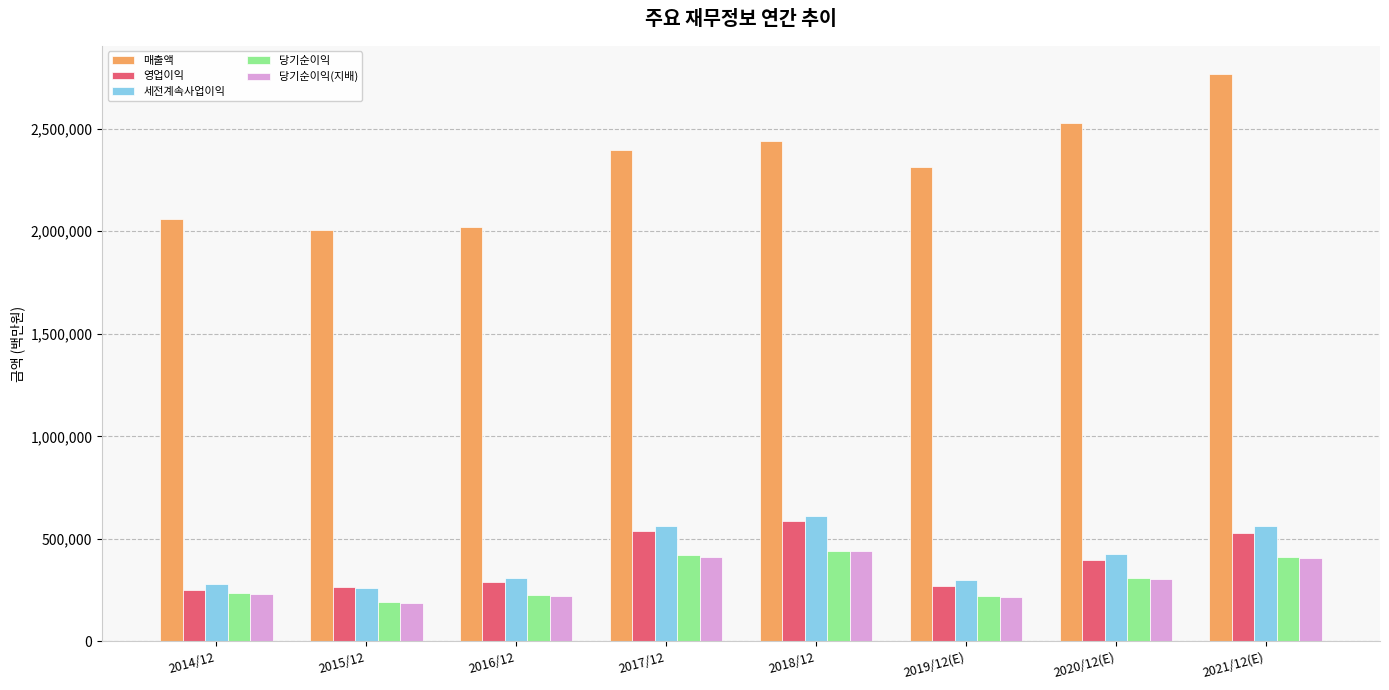

Between 2016/12 and 2018/12, which series saw the biggest shift?

매출액